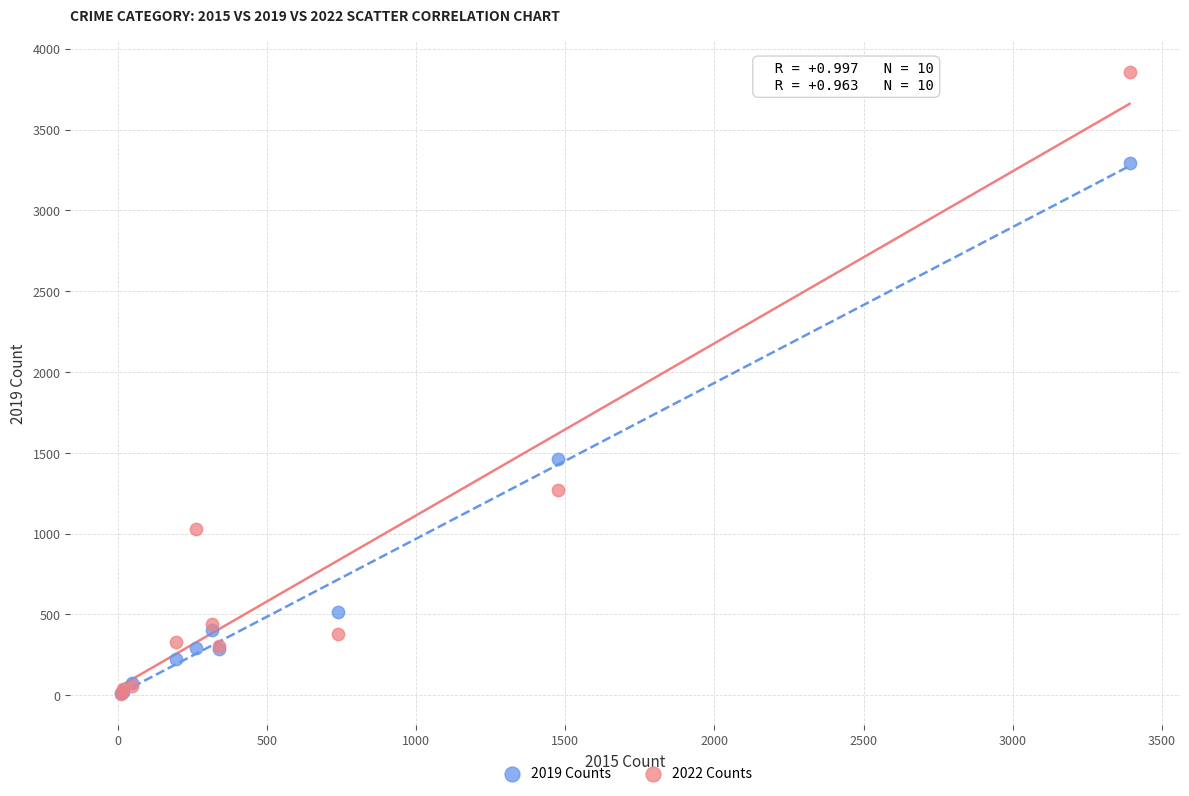

Across all series, what Y value is closest to 1933?

1459